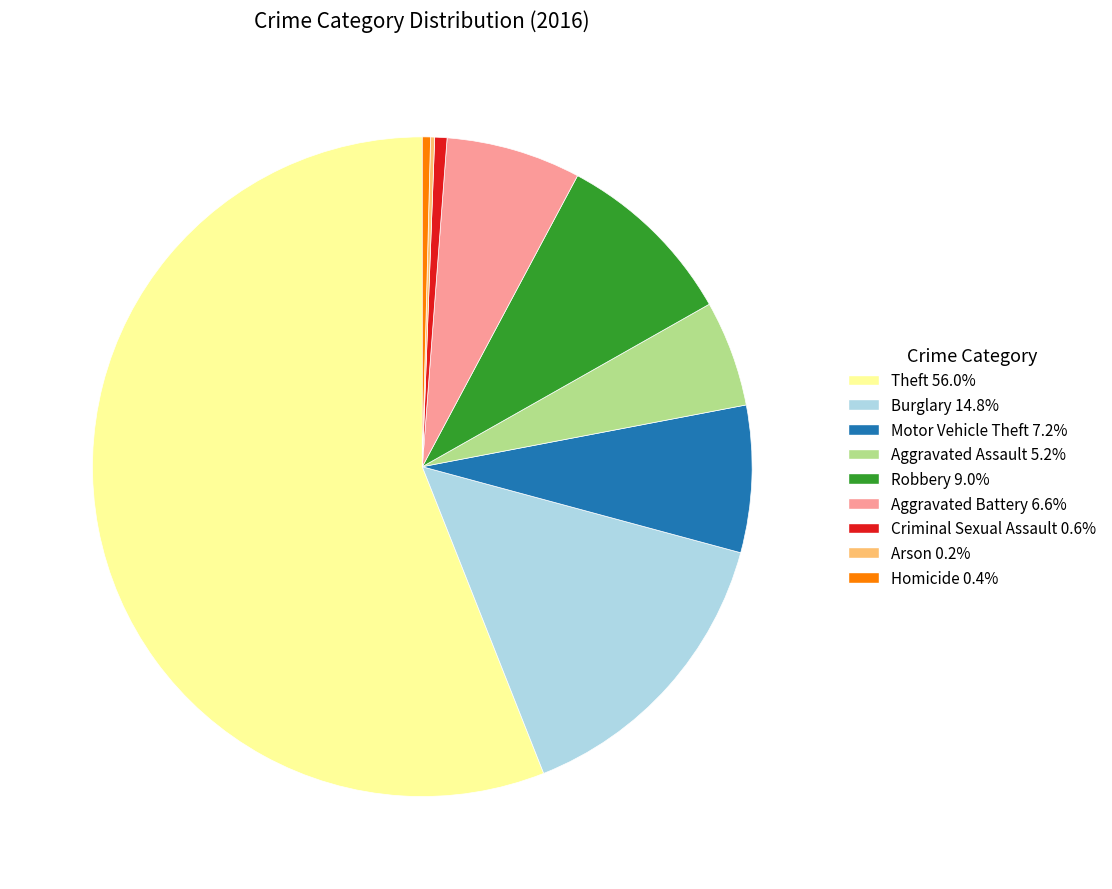

Is Robbery the majority of the pie?

No